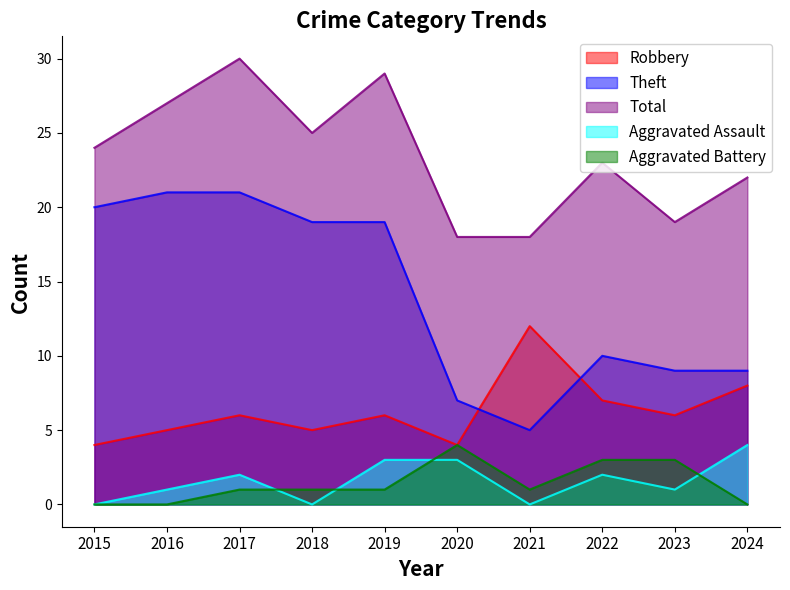

True or false: Total and Aggravated Assault intersect in this chart.

False